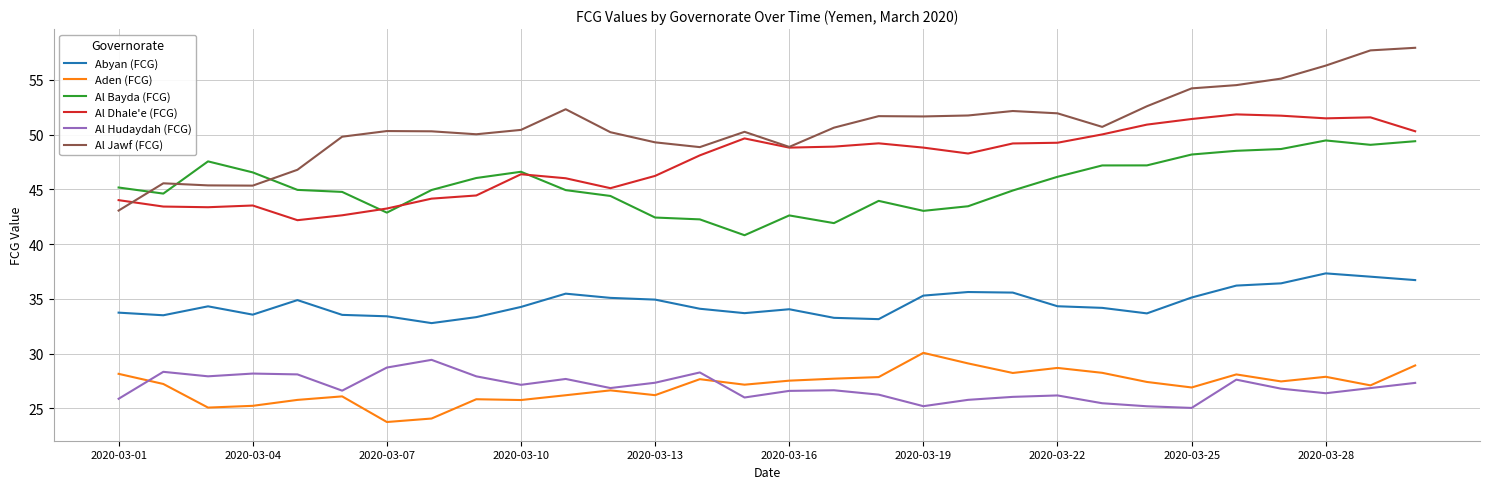

What is the minimum value for Al Jawf (FCG)?

43.1